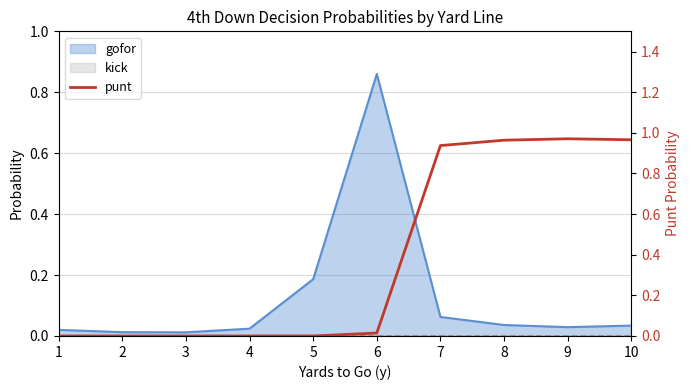

Is it true that the value at 6 is 0.0?

False